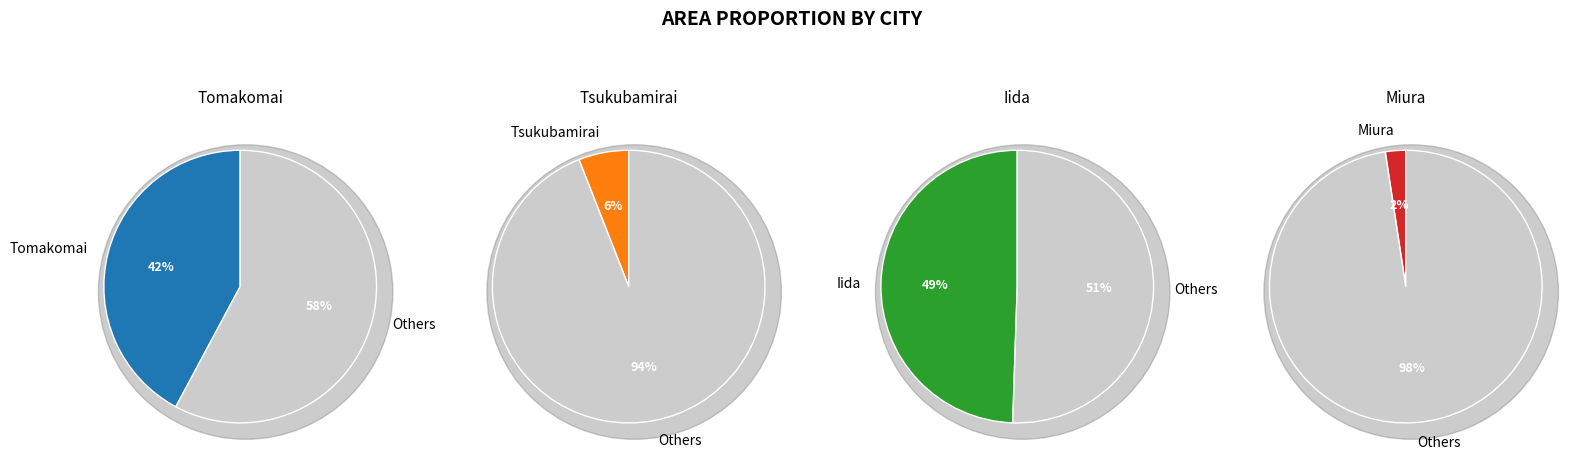

True or false: Miura accounts for 2% of the total.

True